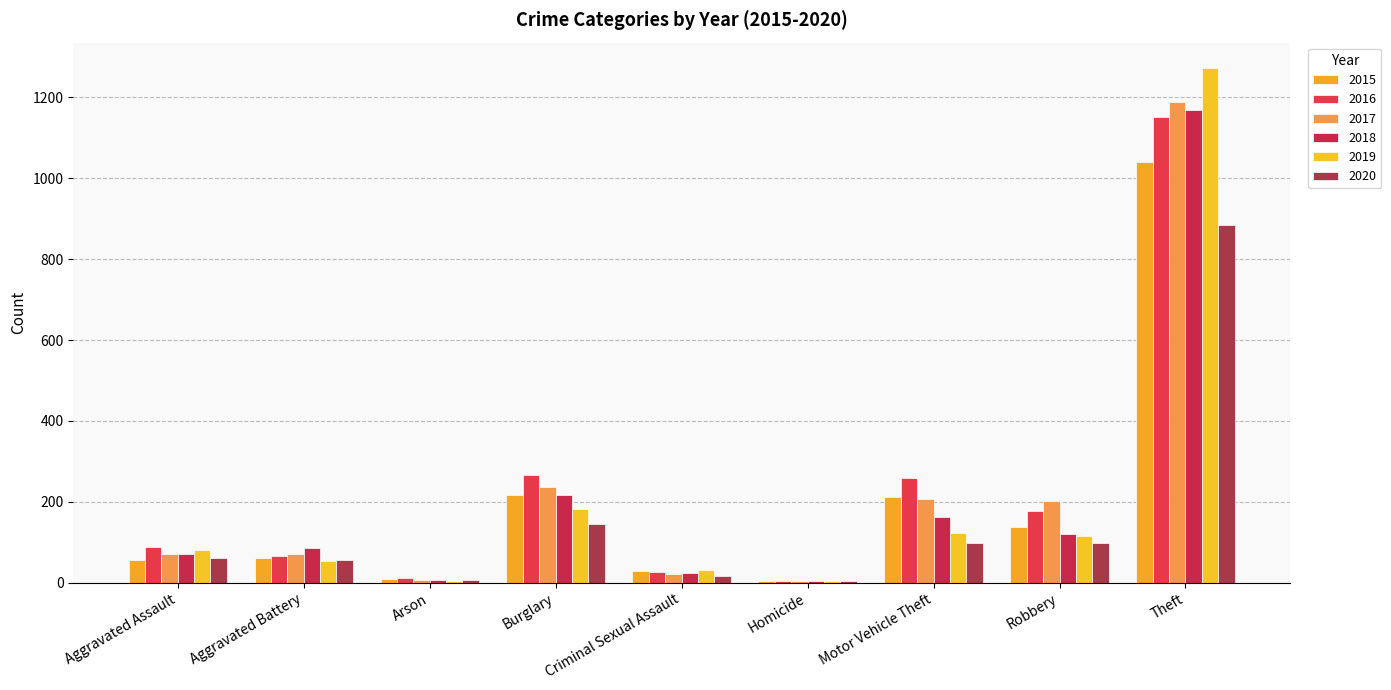

Which series has the largest range (max minus min)?

2019